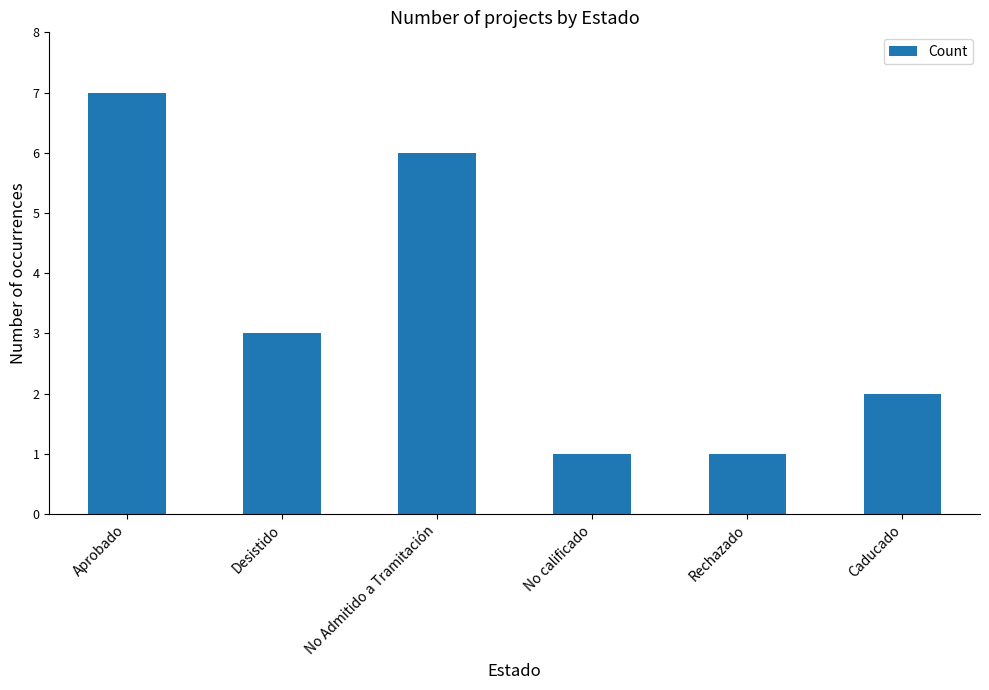

Is it true that the value at Caducado is 2?

True